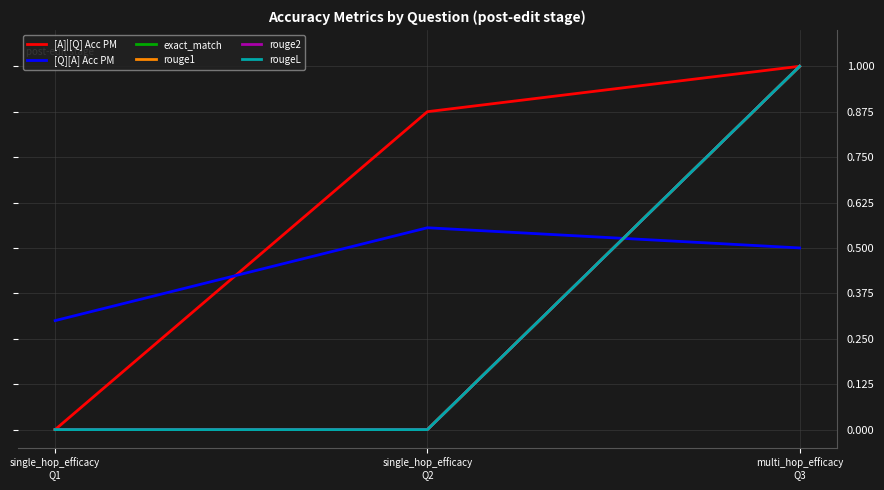

Does the chart have visible grid lines?

Yes